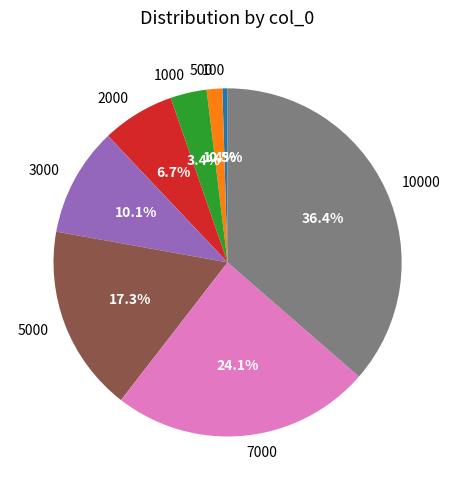

Does any single category account for the majority?

No